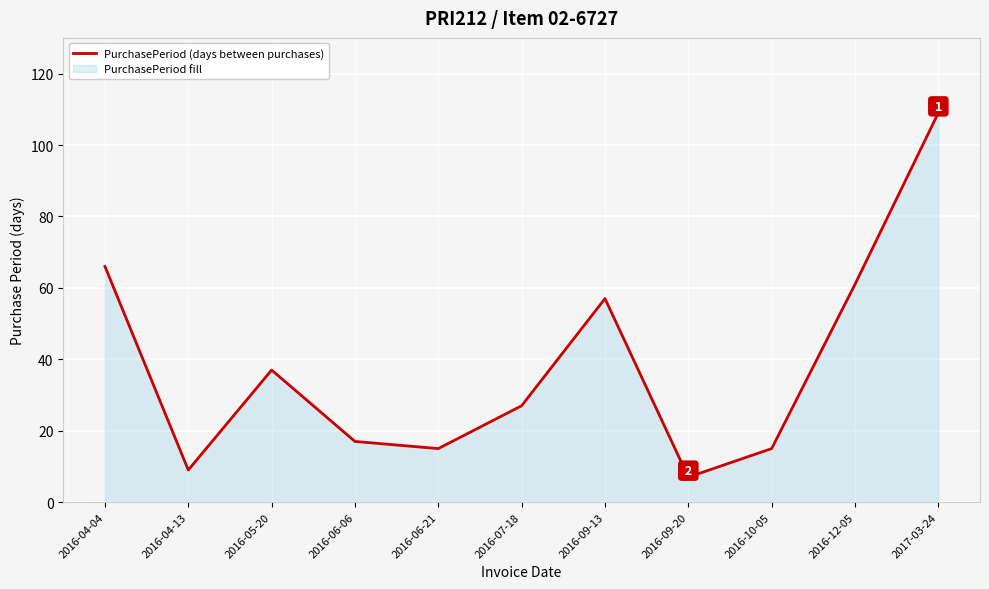

At which category does the data reach its first local valley?

2016-04-13